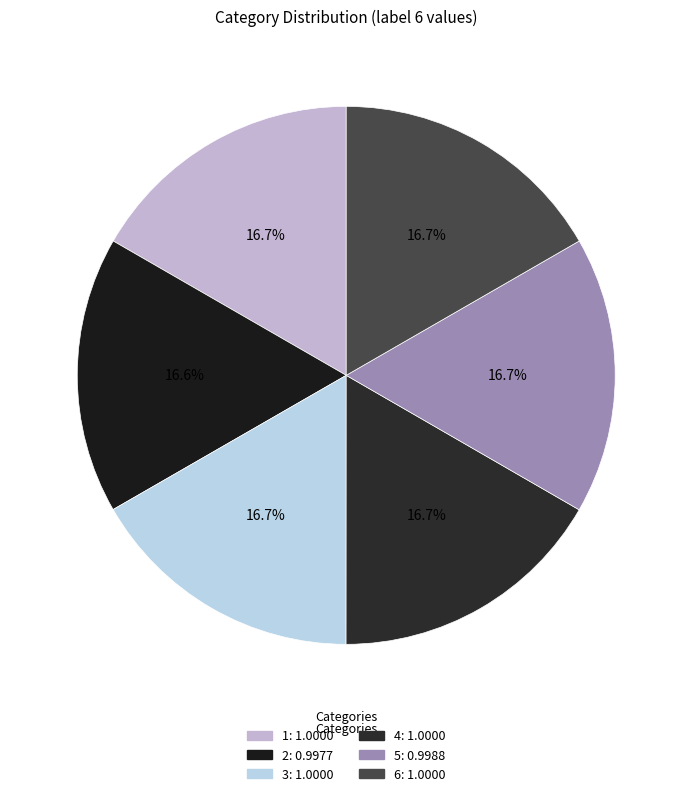

To the nearest percent, what portion does 5 represent?

17%